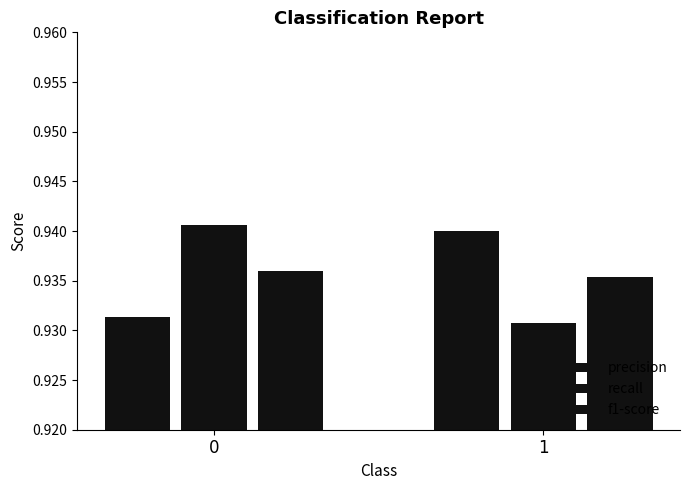

Count the recall values in the range 0 to 1.

2